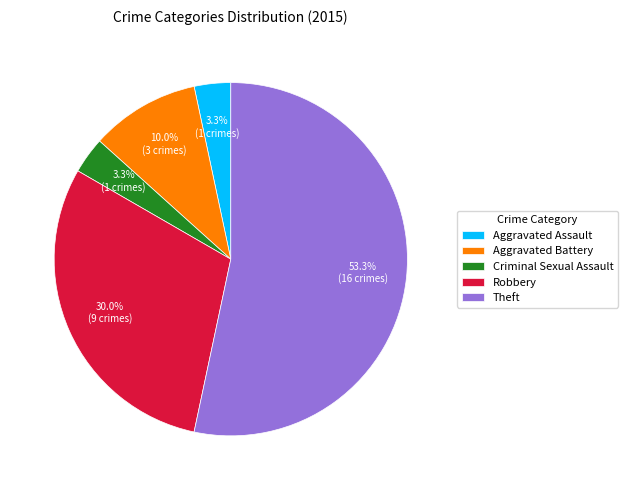

To the nearest percent, what is the average slice percentage?

20%